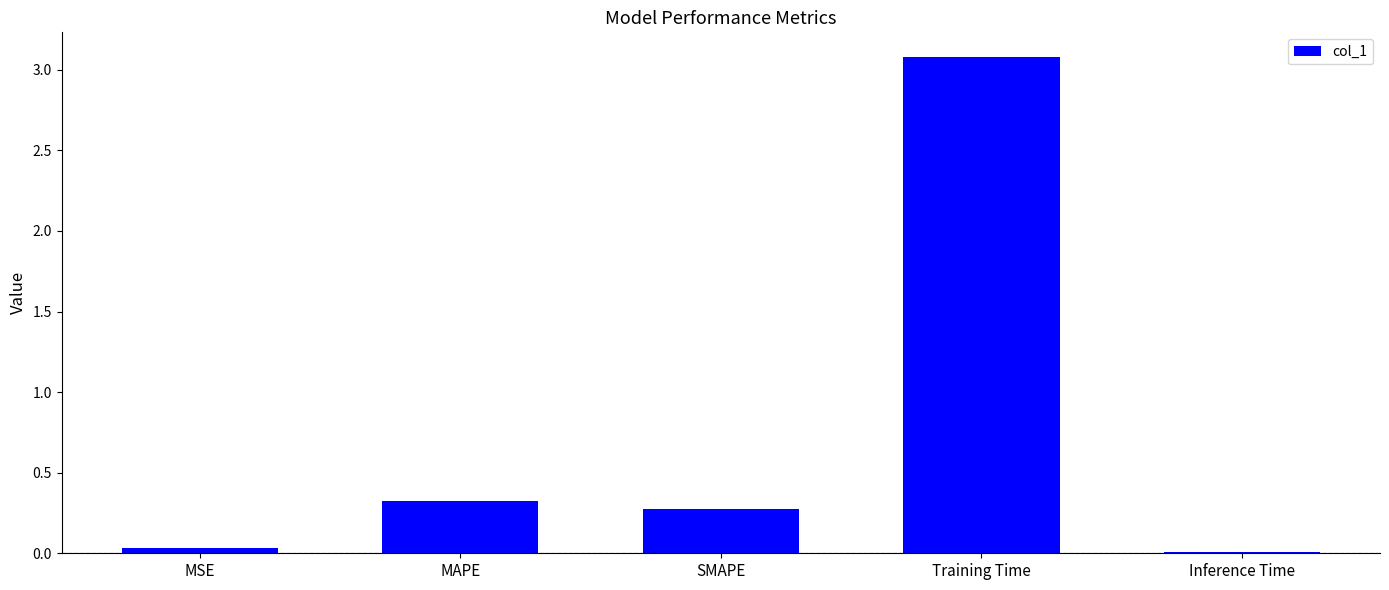

Which has a higher value, Training Time or Inference Time?

Training Time